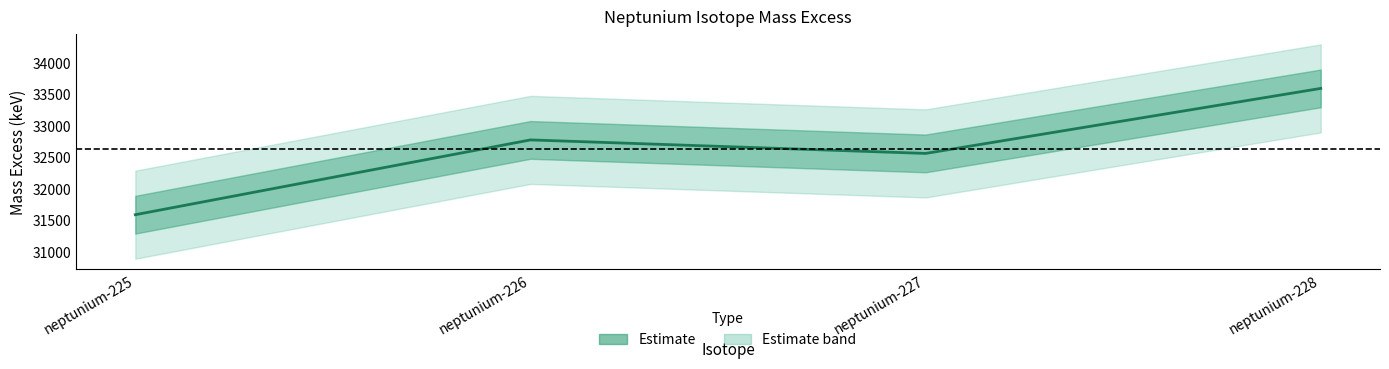

True or false: the data shows 9146.6 at neptunium-226.

False